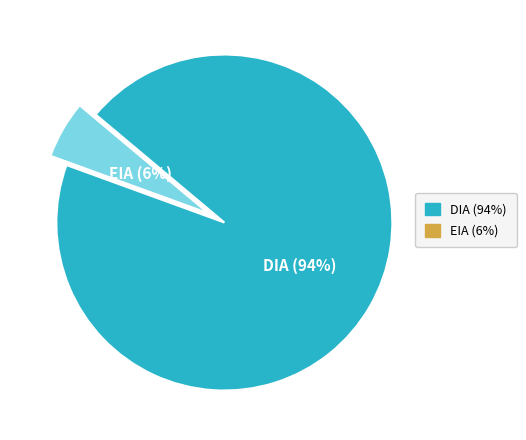

Which has a higher value, DIA or EIA?

DIA